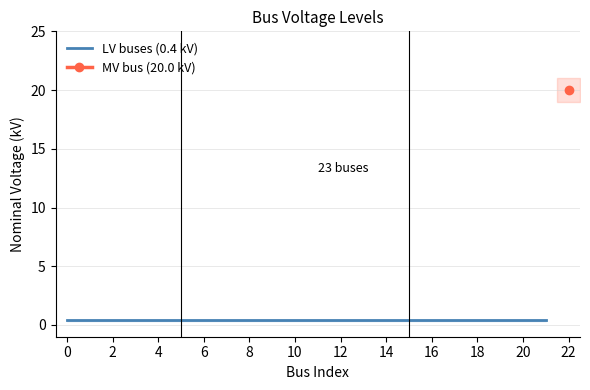

What is the difference between the maximum and minimum values?

19.6